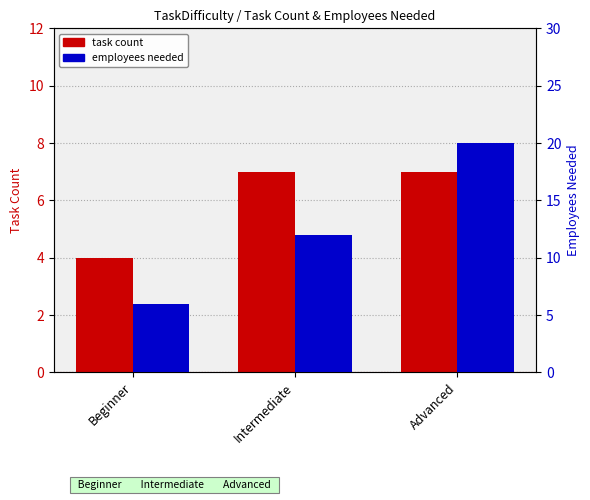

At how many categories does at least one series exceed 13?

1